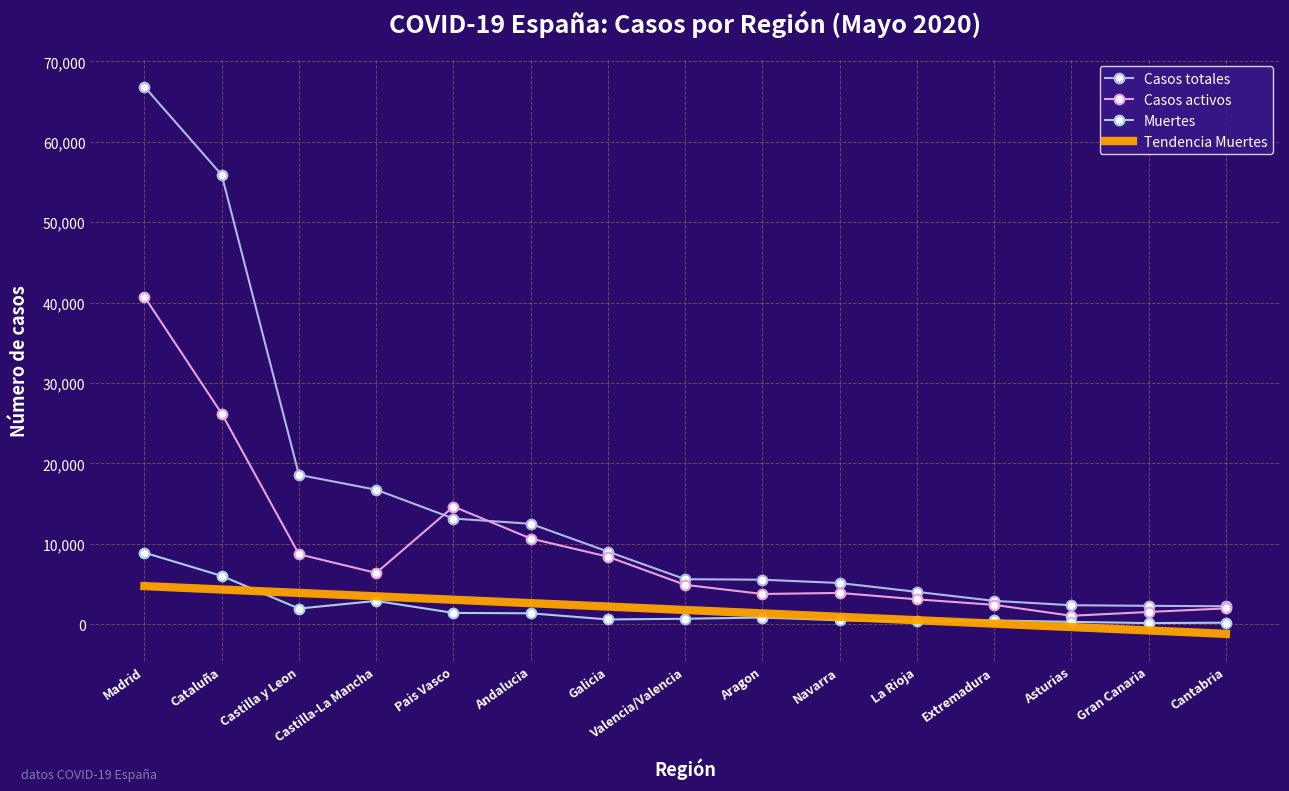

Is this an area chart (filled region under the line)?

No